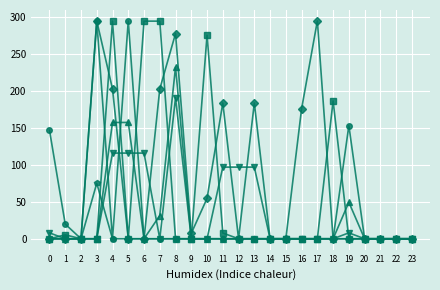

What is the maximum value shown in the chart?

295.0